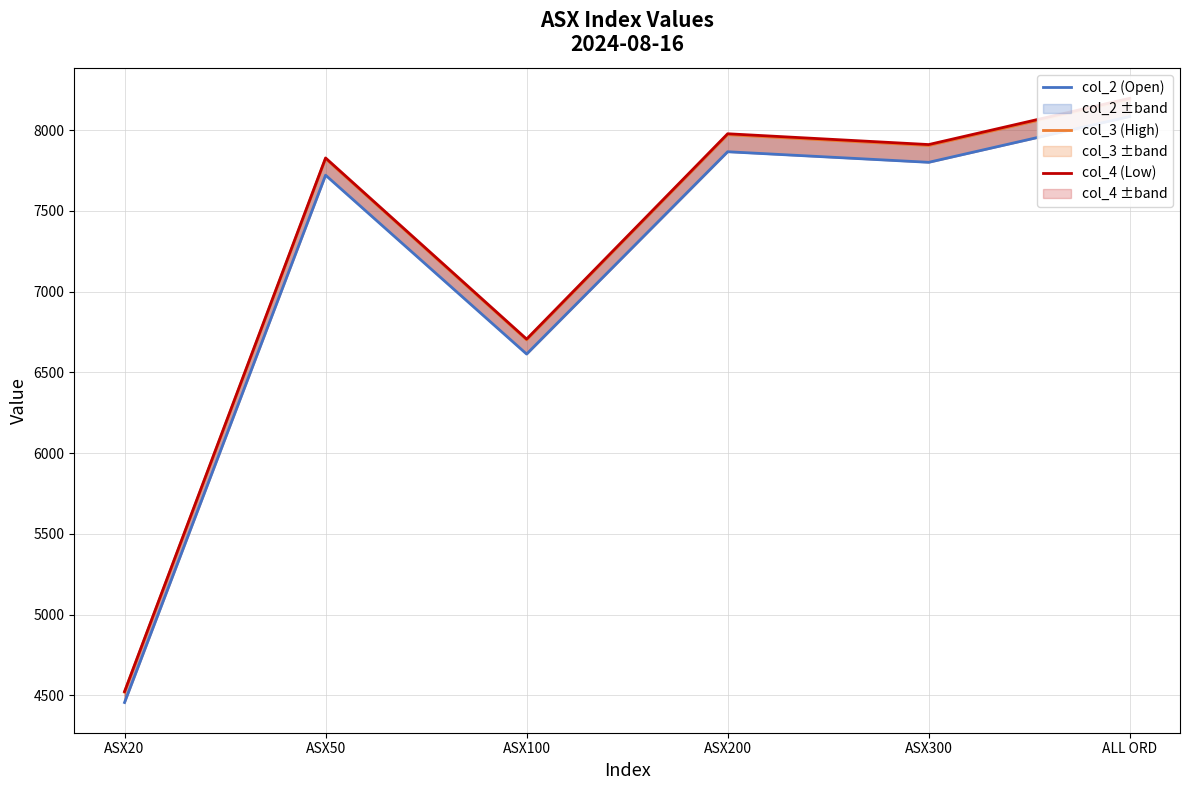

In col_3 (High), how many points are lower than both neighbors (excluding endpoints)?

2